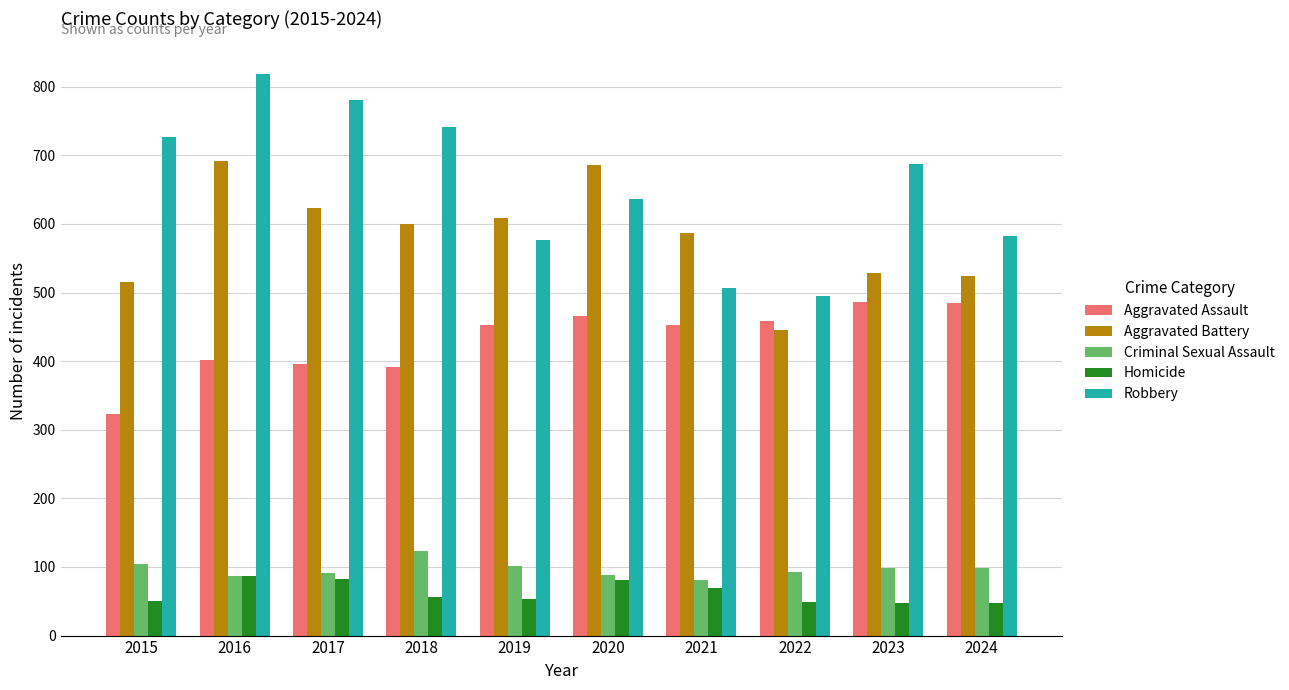

Which category has the highest value across all series?

2016